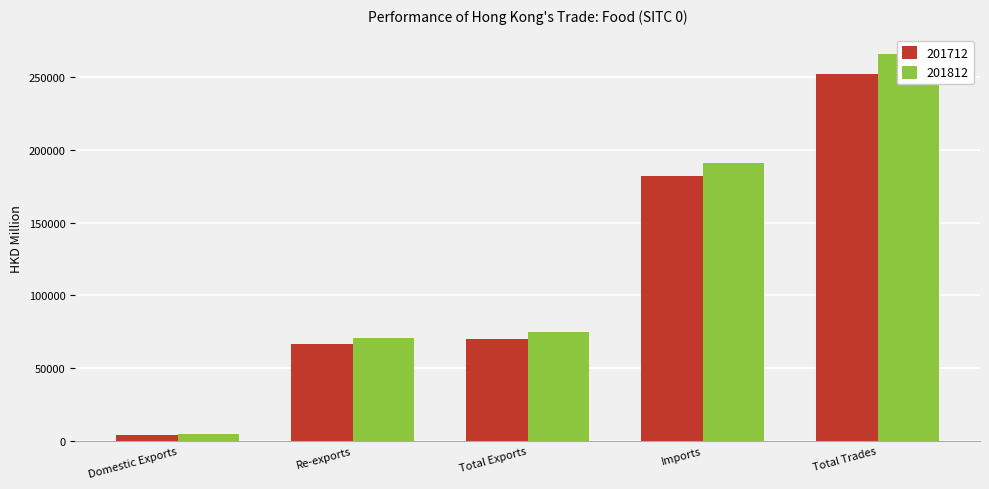

Rank the series at Total Trades from highest to lowest value.

201812, 201712